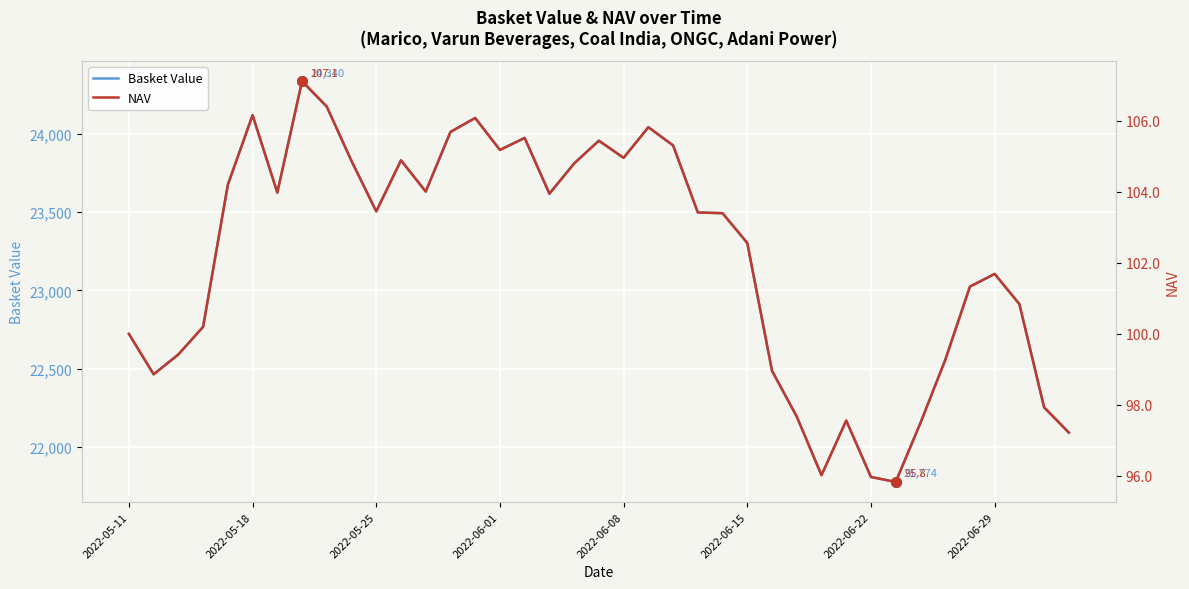

Which series has the largest total across all categories?

Basket Value